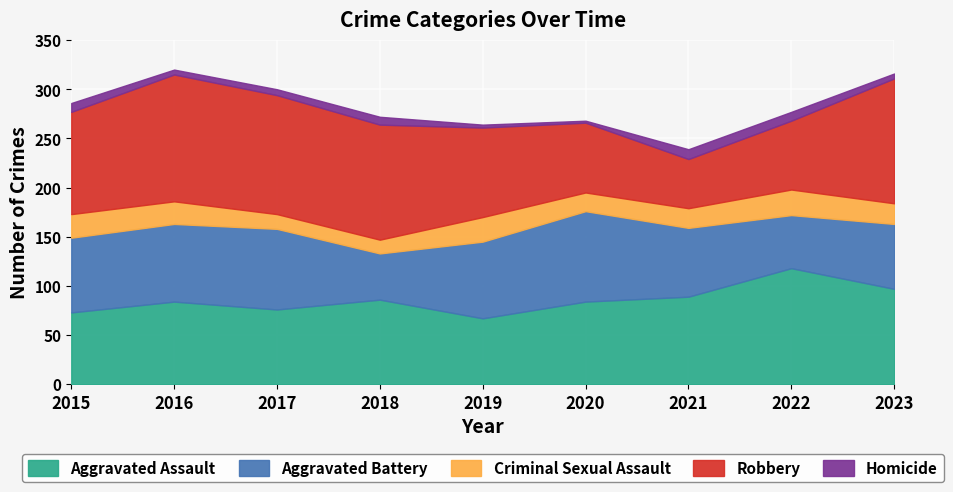

Which series has the largest total across all categories?

Robbery